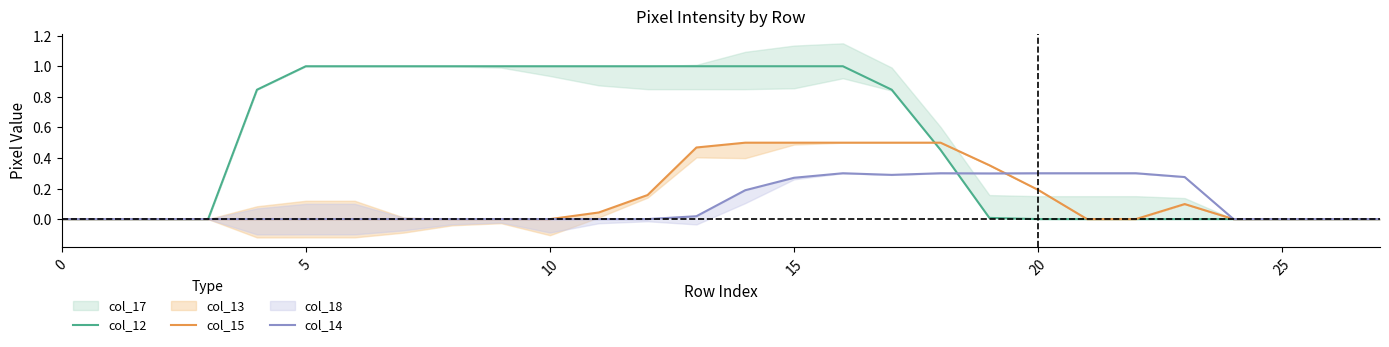

At which category is the sum across all series the highest?

16